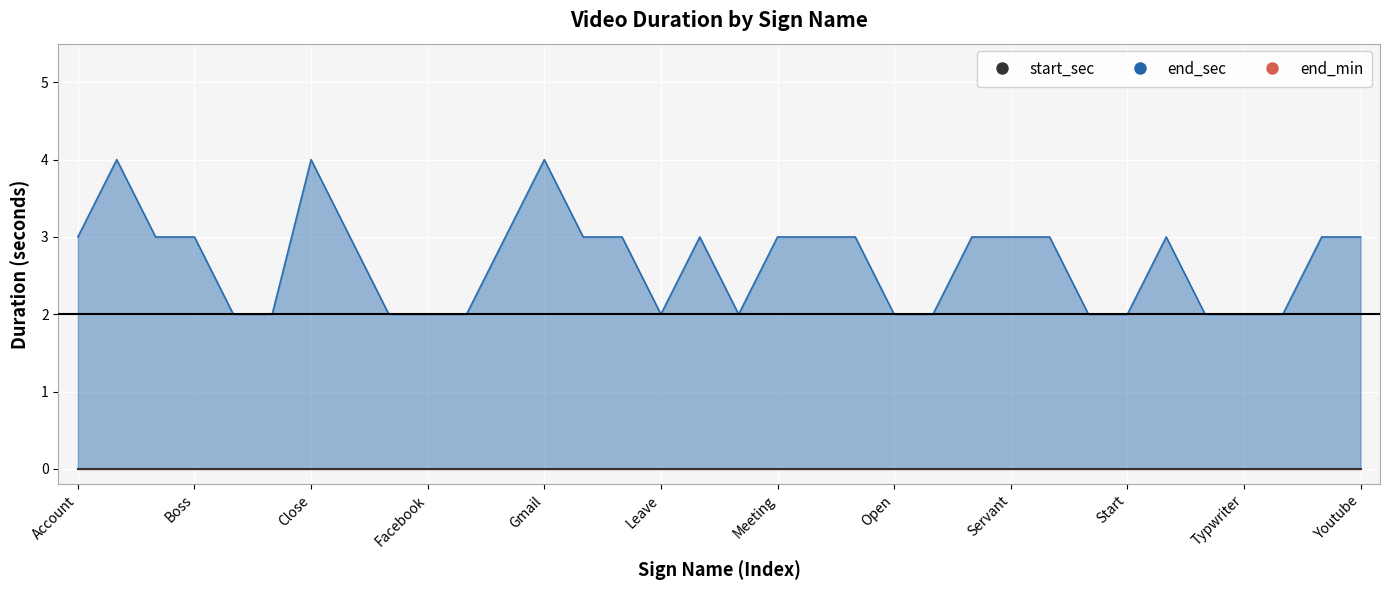

Which series has the widest spread of values?

end_sec